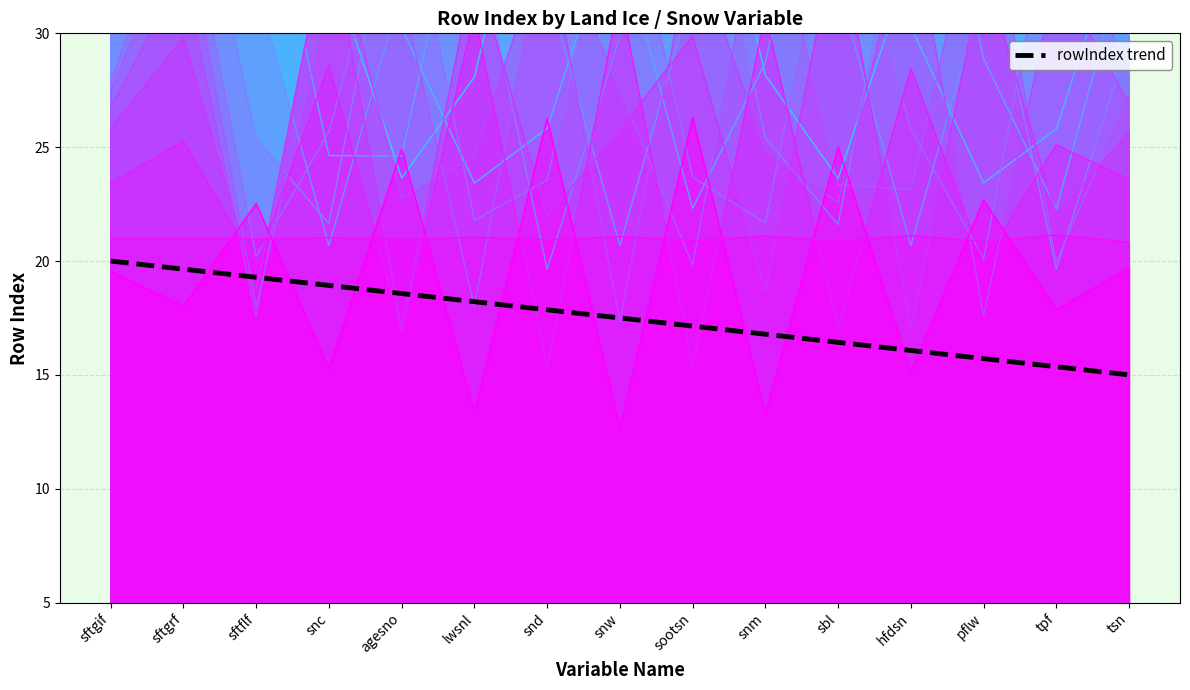

How many lines are shown in the chart?

1